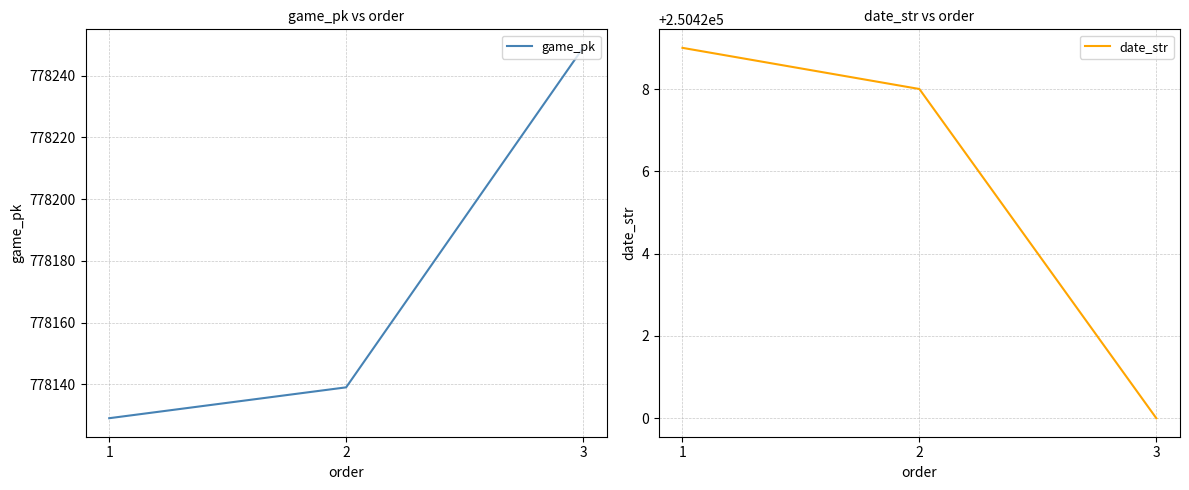

Which series has the largest total across all categories?

game_pk